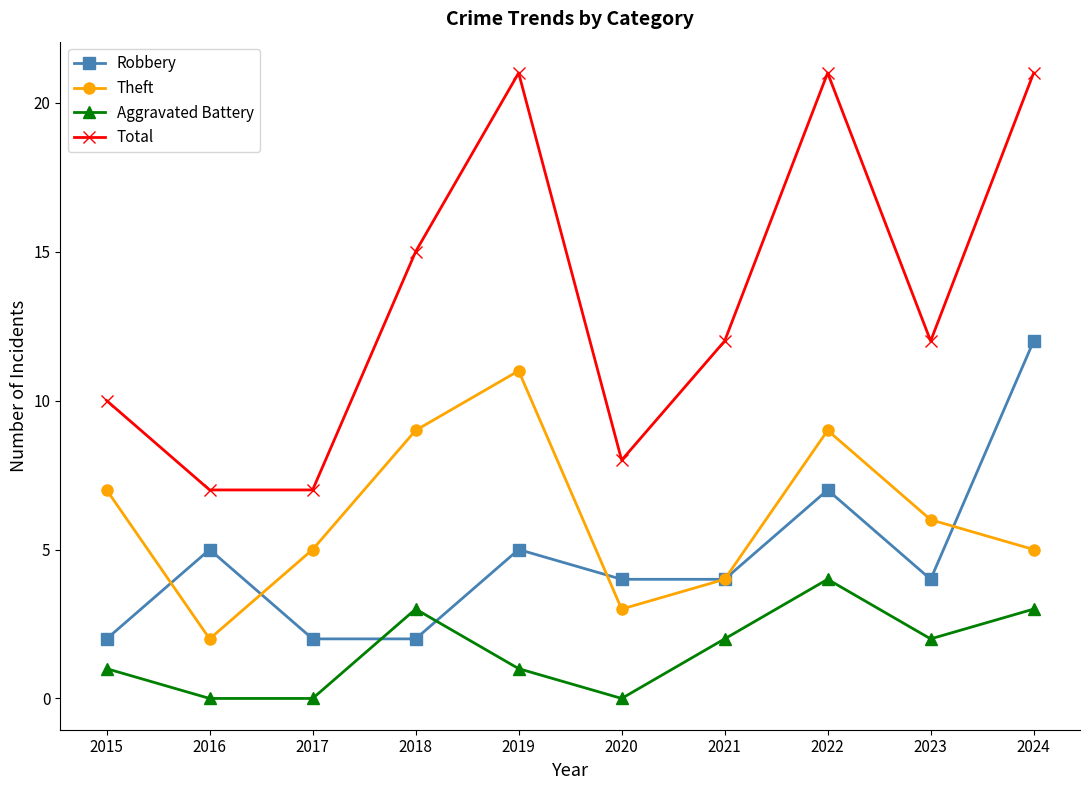

What are all the series names shown in the legend?

Robbery, Theft, Aggravated Battery, Total